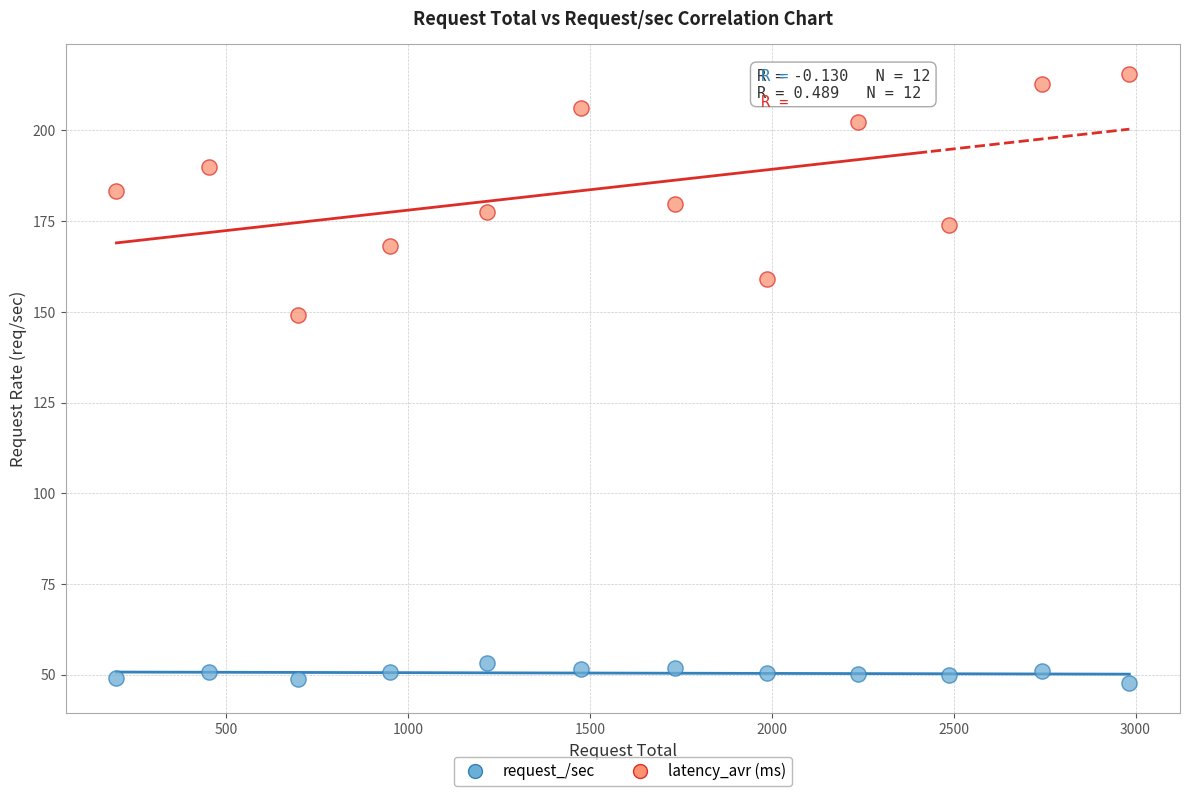

Which series has the widest spread of Y values?

latency_avr (ms)